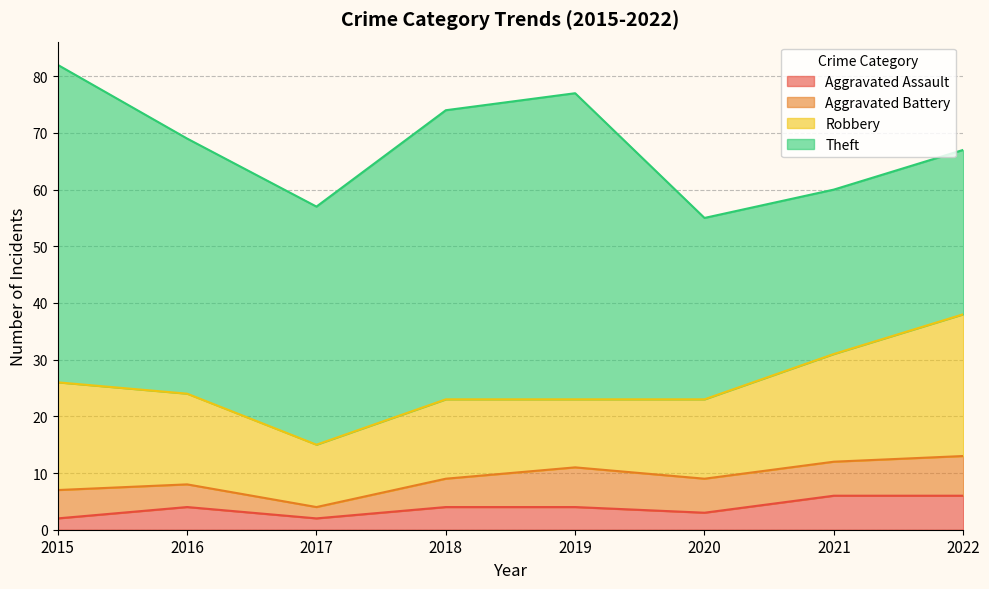

Reading left to right, extract all data points from this chart.

Aggravated Assault: 2	4	2	4	4	3	6	6
Aggravated Battery: 5	4	2	5	7	6	6	7
Robbery: 19	16	11	14	12	14	19	25
Theft: 56	45	42	51	54	32	29	29